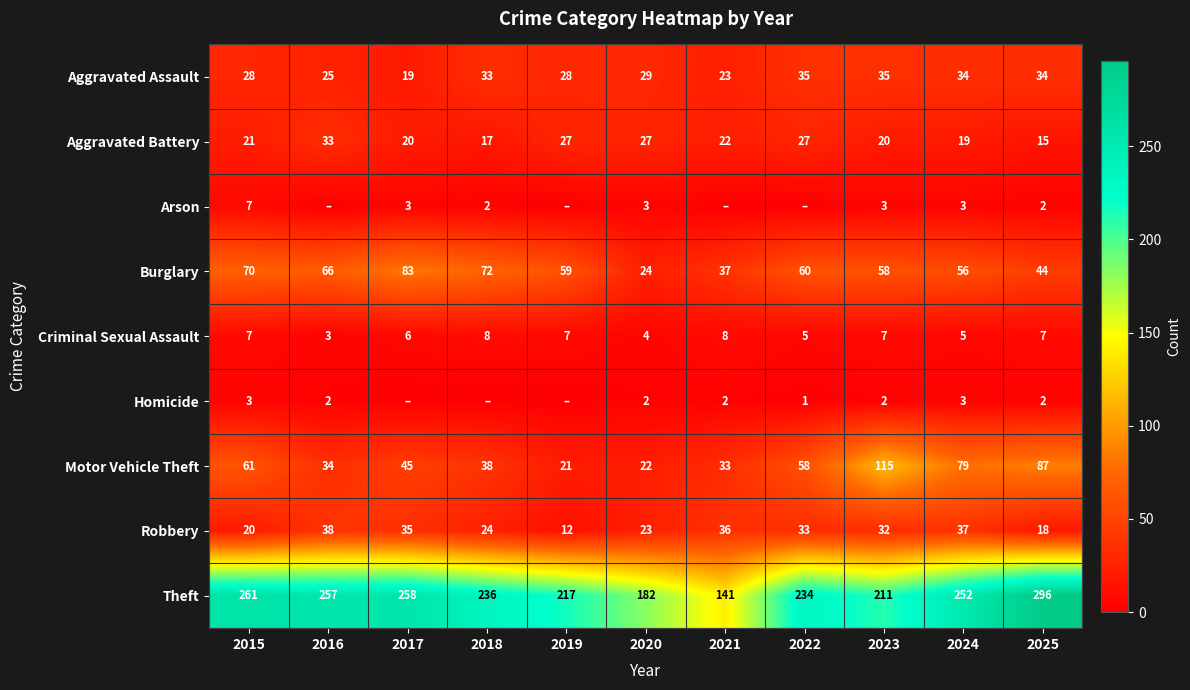

Where does the Robbery series first go above 32?

2016